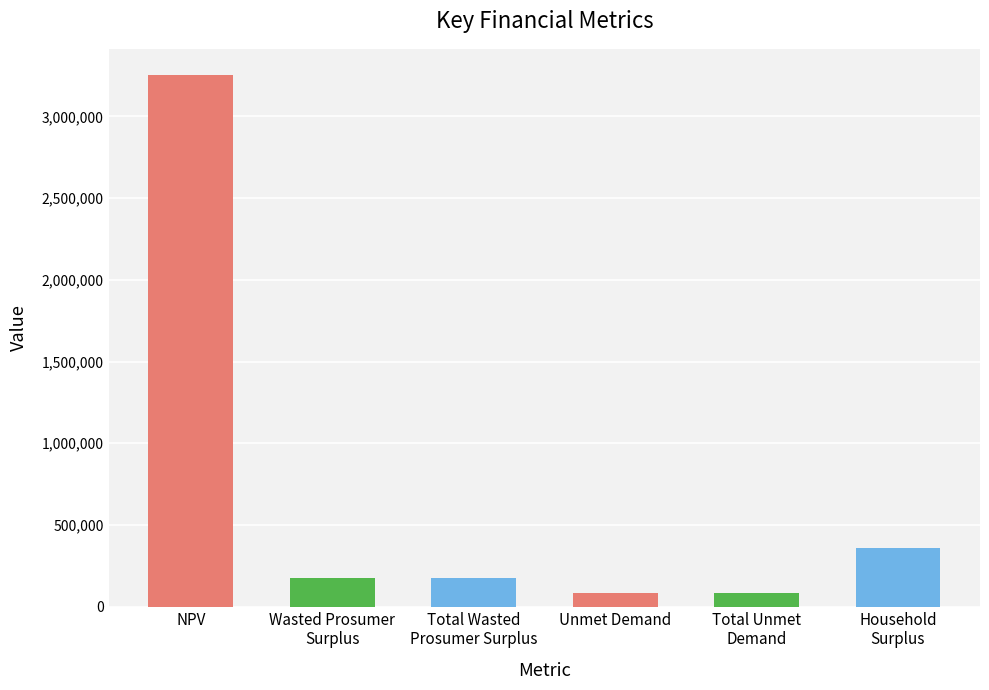

What is the change in value from Total Wasted
Prosumer Surplus to Total Unmet
Demand?

-90931.8